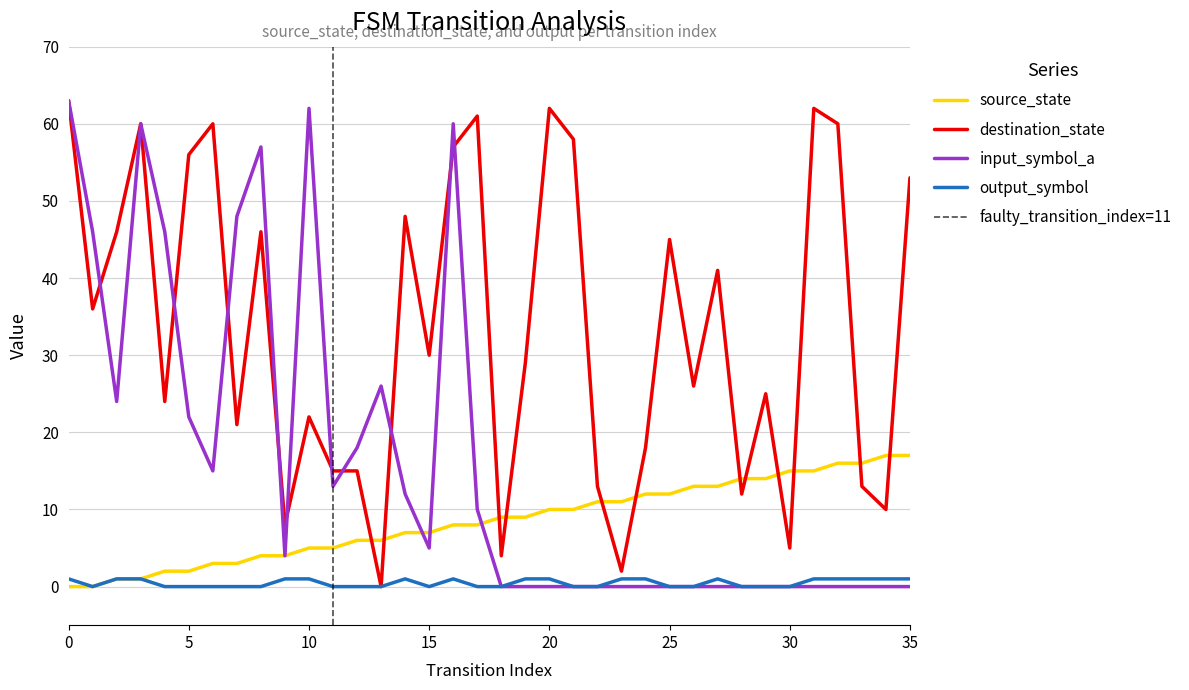

Which has a higher value, 2 or 18?

18